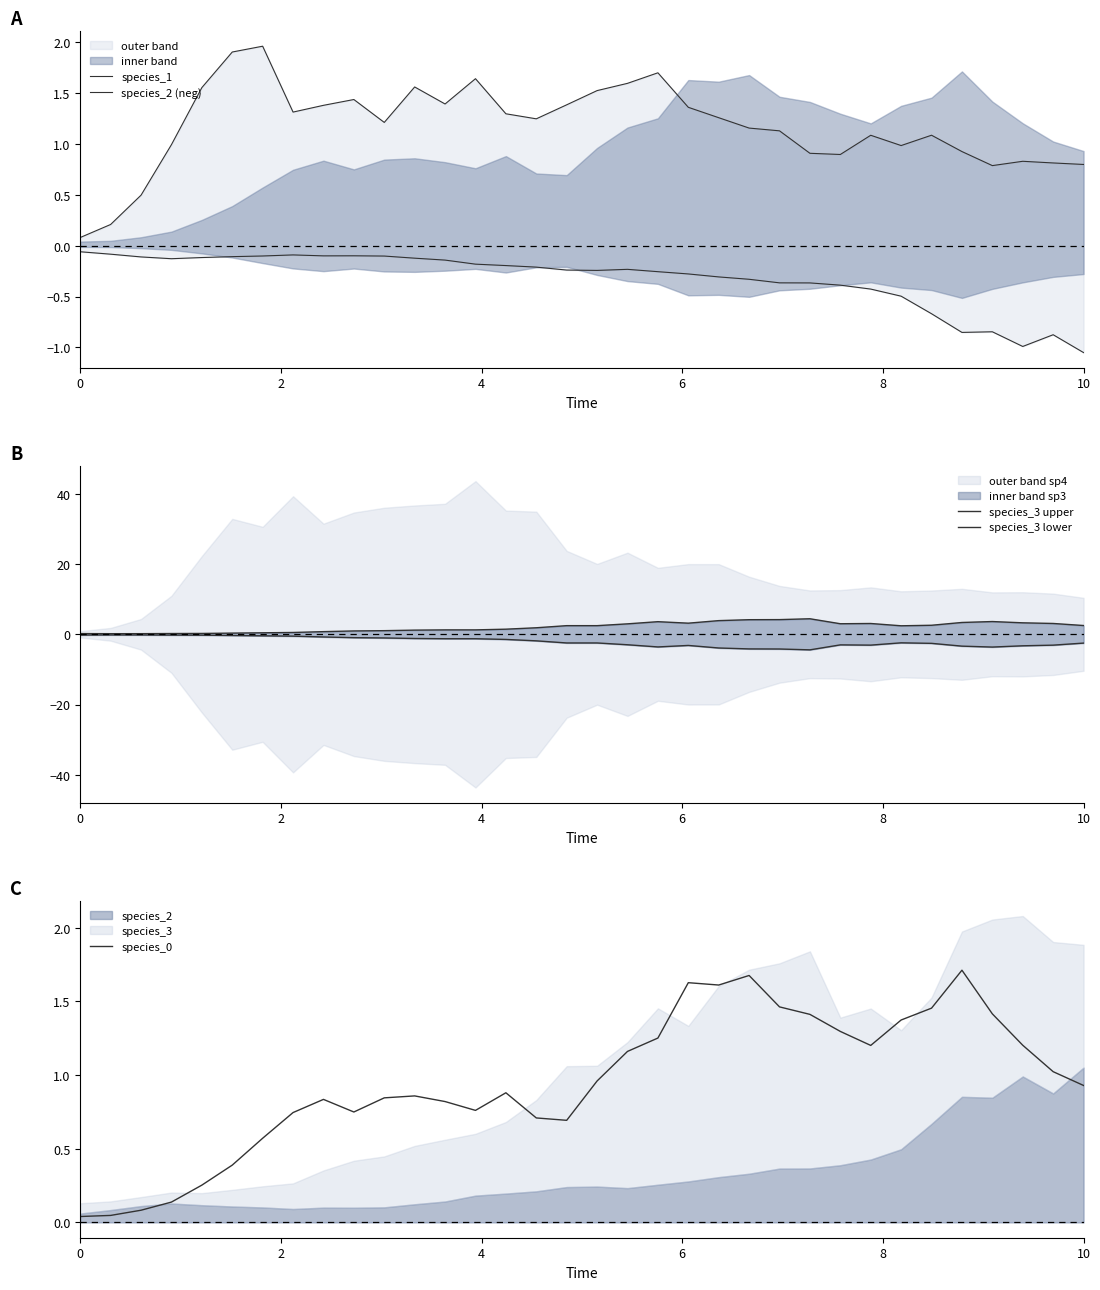

What is the difference between the maximum and minimum values in the species_1 series?

1.9